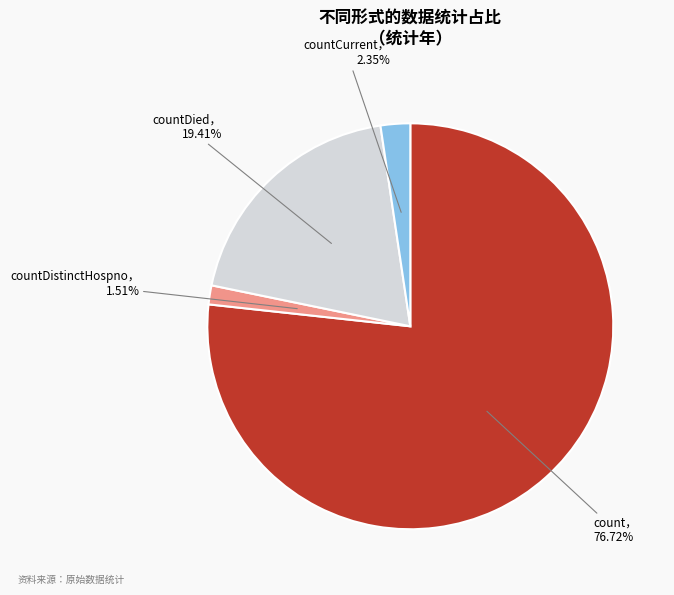

Is there a majority slice in this chart?

Yes